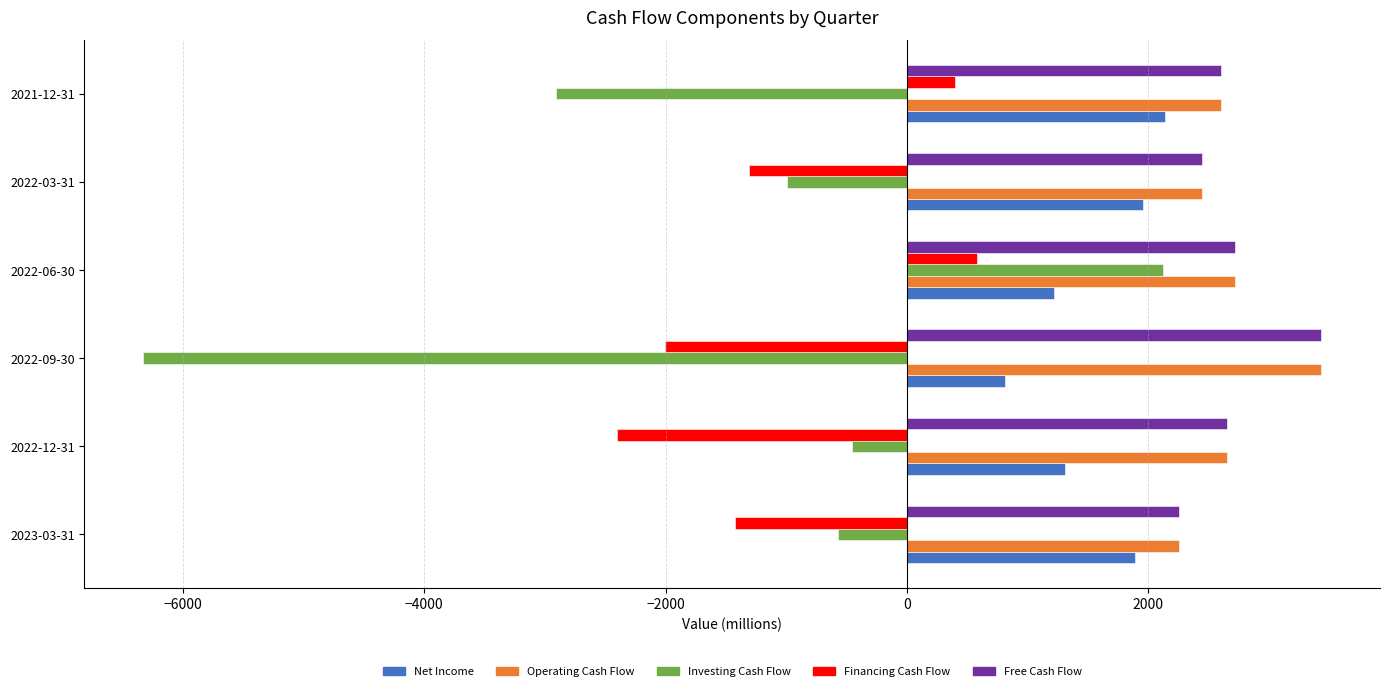

The value of Operating Cash Flow at 2023-03-31 is 742. True or false?

False